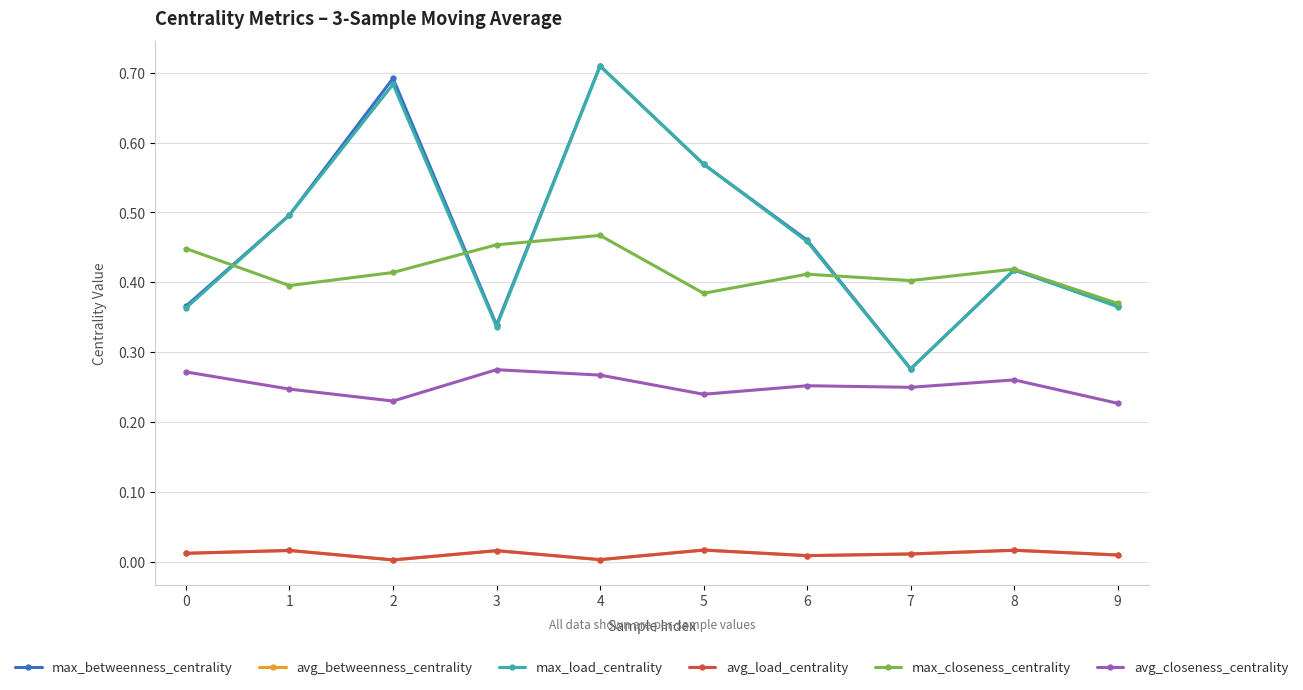

Does the chart have visible grid lines?

Yes